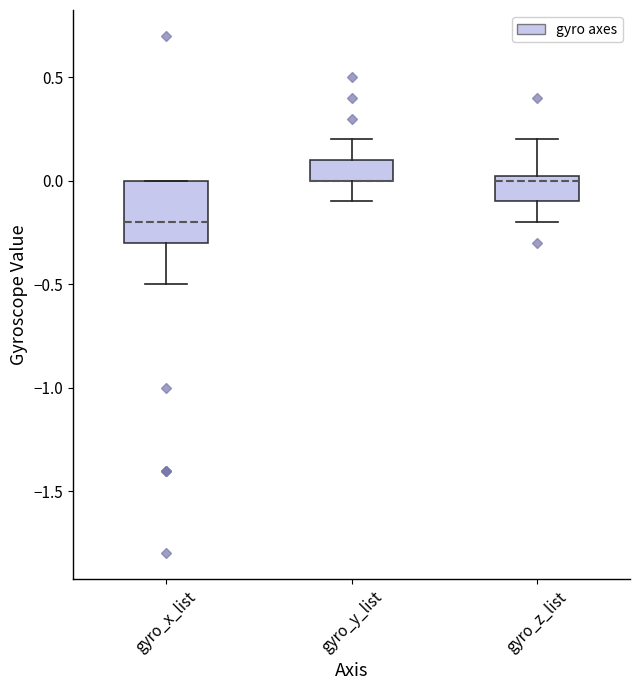

Where does the lower whisker of the box for gyro_x_list end on the y-axis? The values are not printed on the chart, so give them approximately, as read against the axis.

-0.50